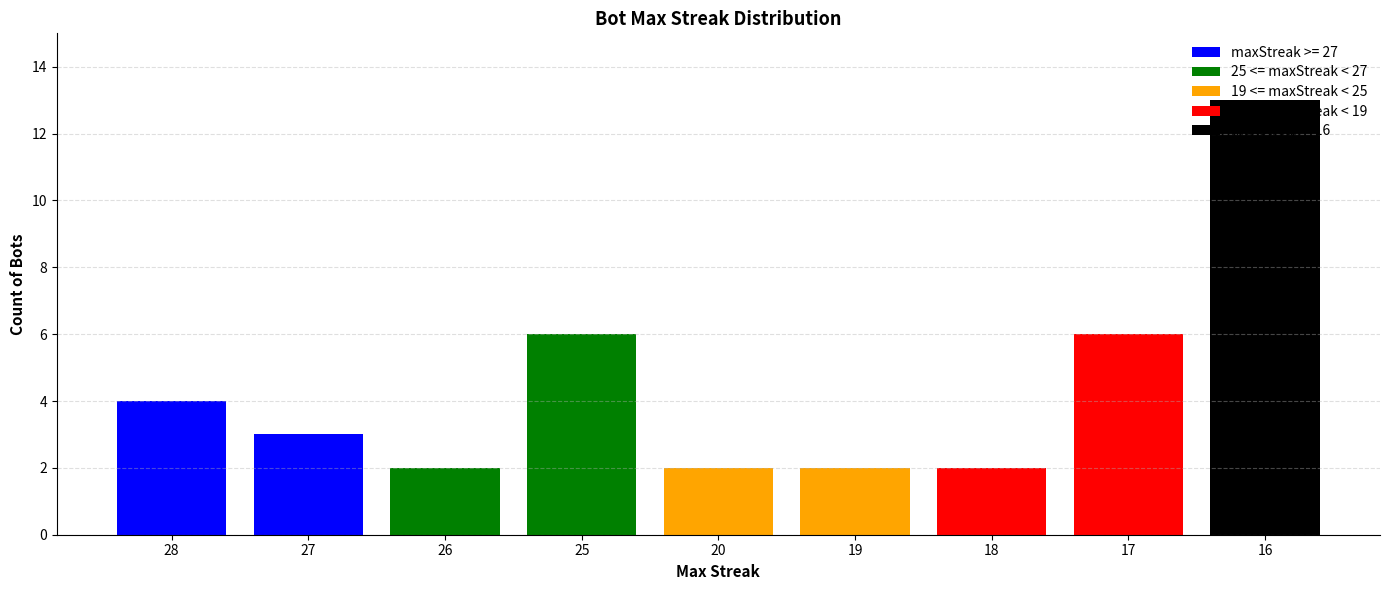

What is the smallest value displayed?

2